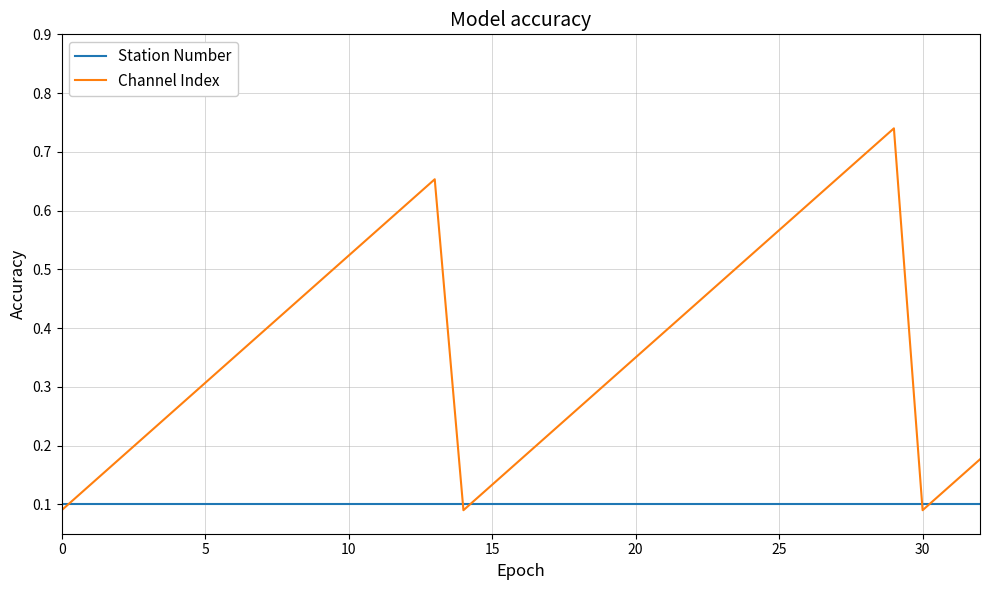

True or false: Channel Index and Station Number cross at least once.

True